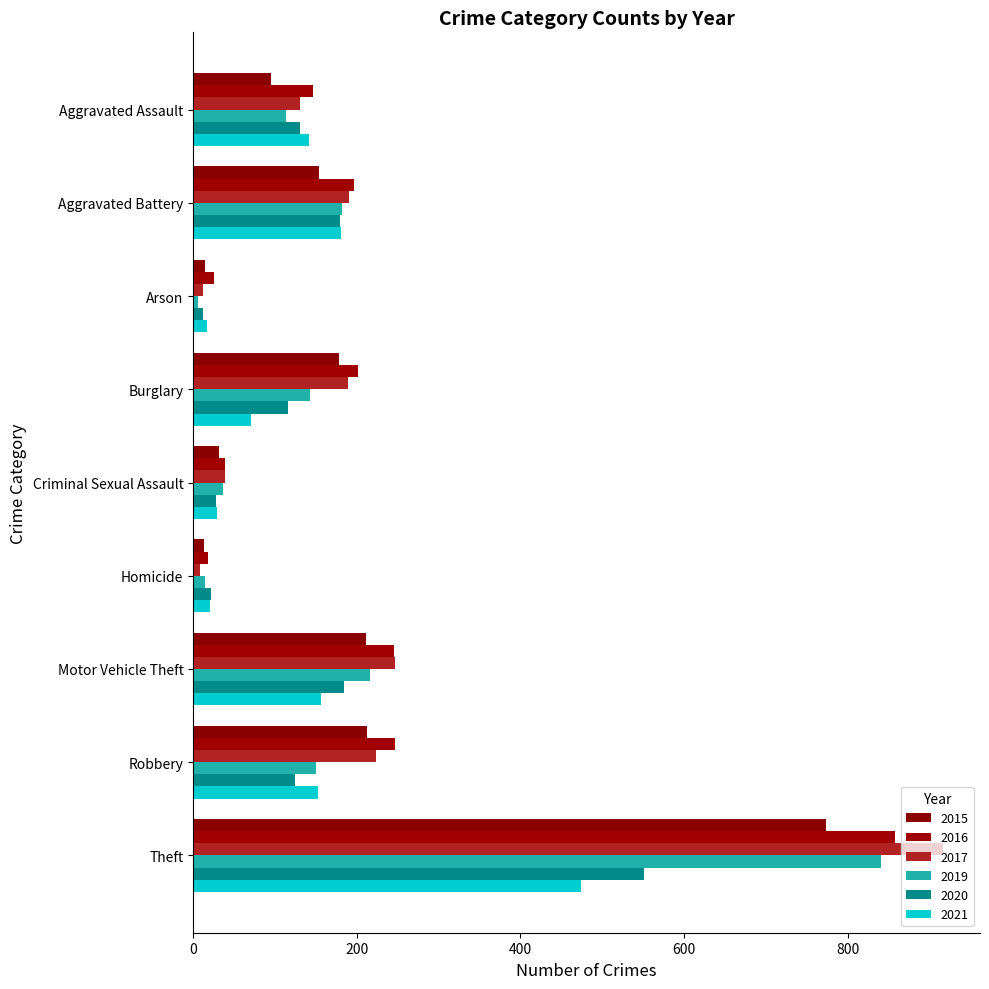

What is the approximate value of 2017 at Motor Vehicle Theft, to the nearest 50?

250